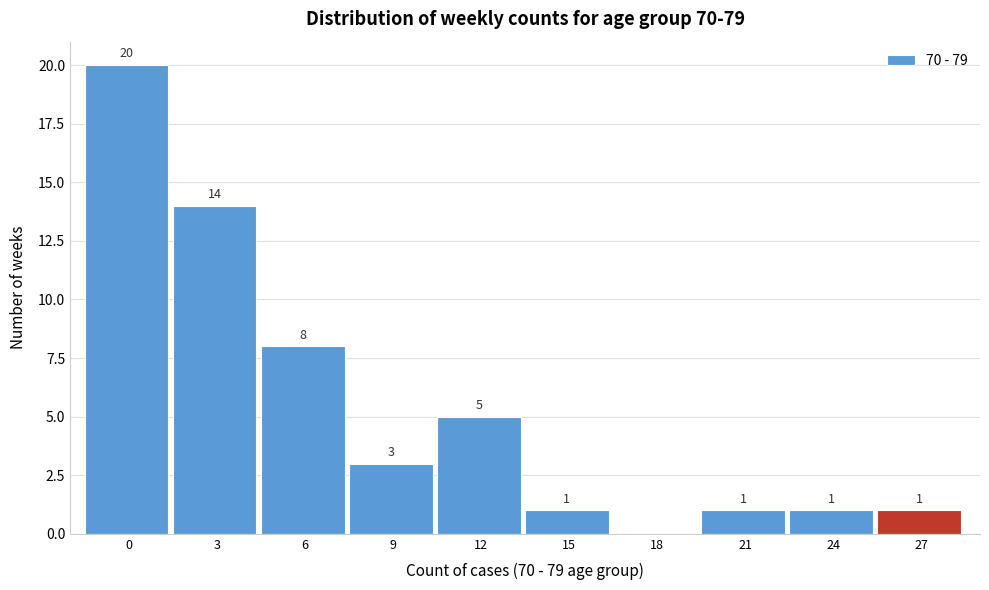

Reading left to right, extract all data points from this chart.

0=20	3=14	6=8	9=3	12=5	15=1	18=0	21=1	24=1	27=1